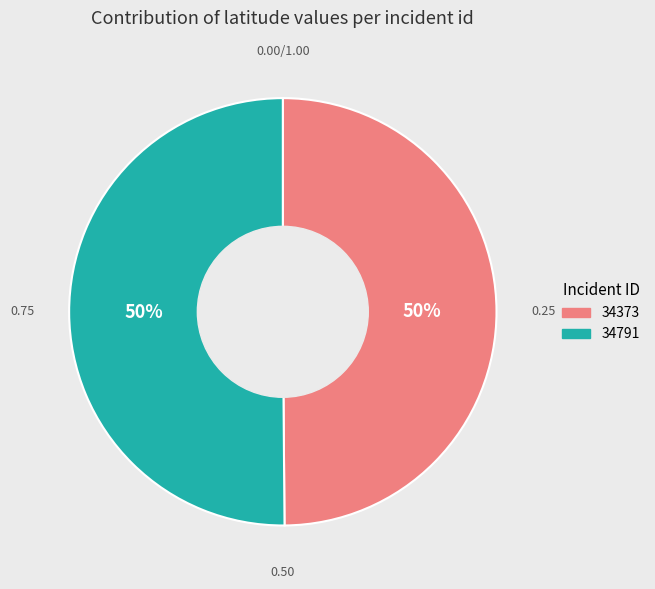

How many segments does this pie chart have?

2